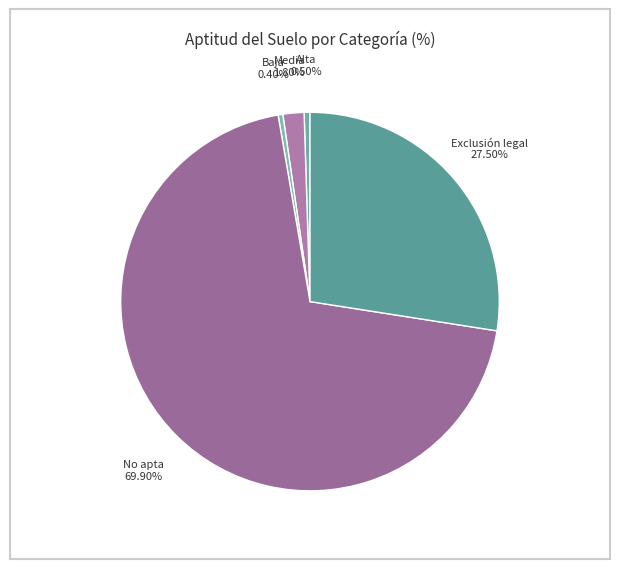

How many segments does this pie chart have?

5